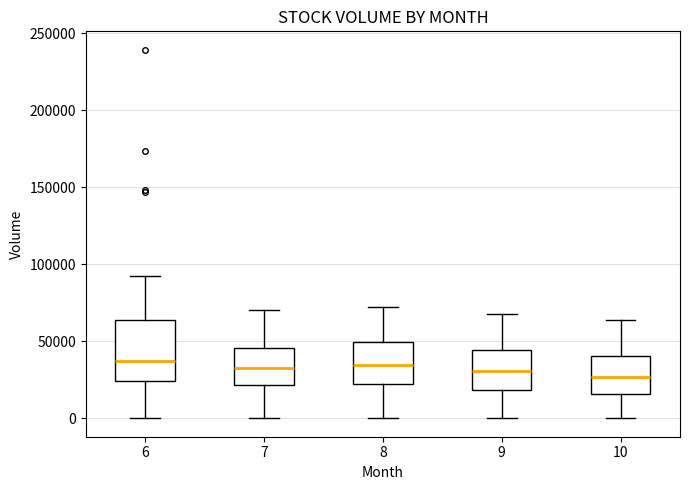

Reading left to right, read every box against the y-axis: the position of its median line, the range the box covers, and the ends of its whiskers. The values are not printed on the chart, so give them approximately, as read against the axis.

6: median 35000, box 25000 to 65000, whiskers 0 to 95000
7: median 35000, box 20000 to 45000, whiskers 0 to 70000
8: median 35000, box 25000 to 50000, whiskers 0 to 70000
9: median 30000, box 20000 to 45000, whiskers 0 to 70000
10: median 25000, box 15000 to 40000, whiskers 0 to 65000